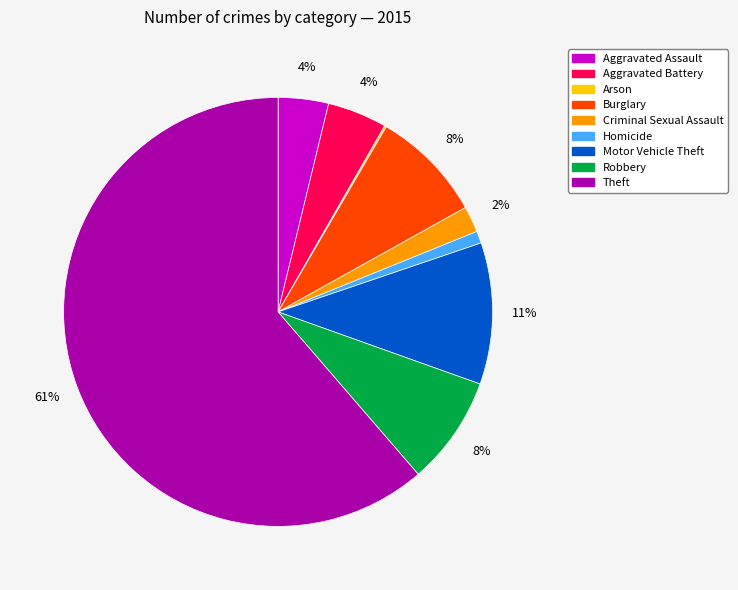

What is the largest slice in the pie chart?

Theft